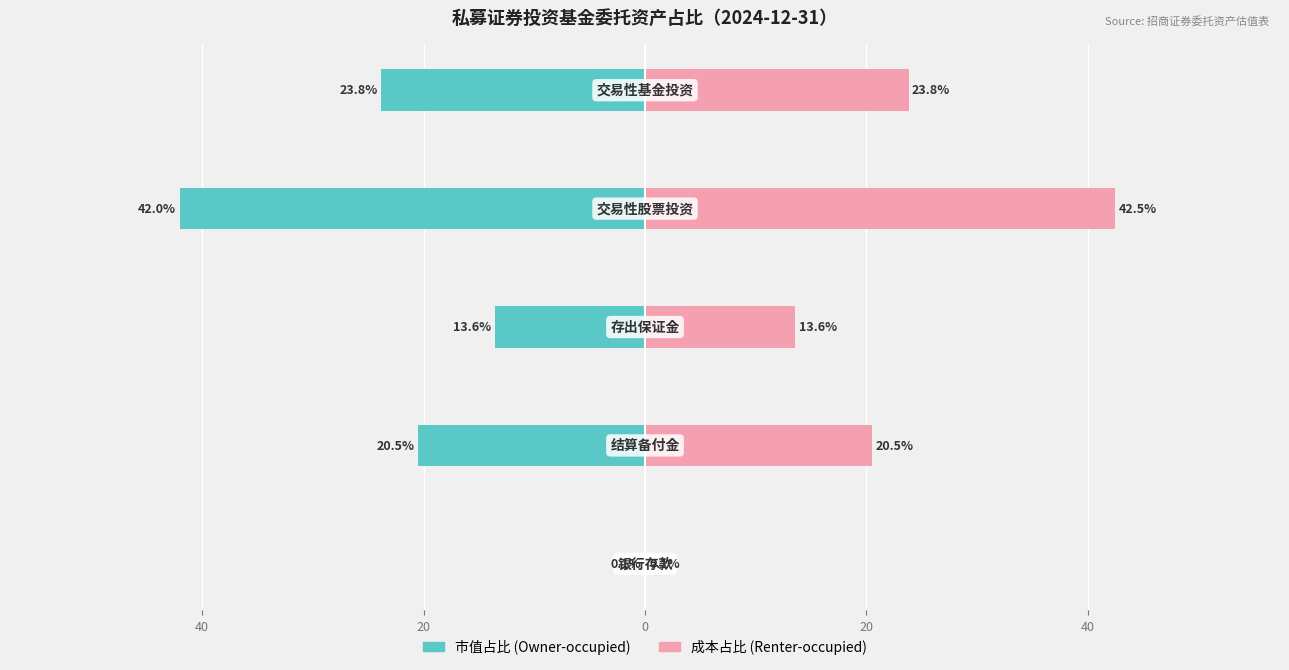

What is the difference between the highest and lowest values at 0?

84.5